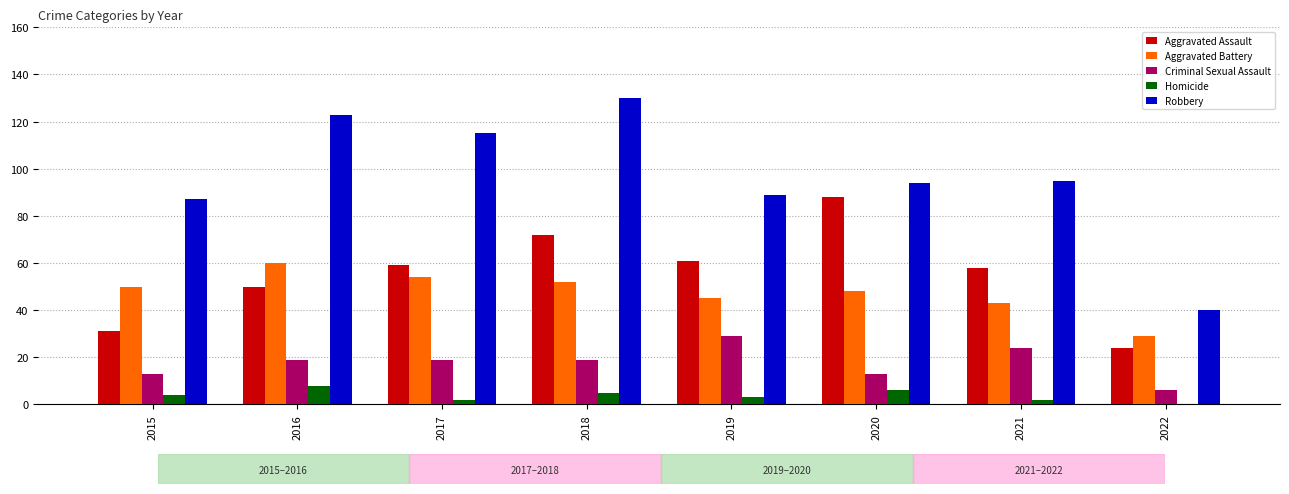

Is it true that Criminal Sexual Assault equals 13 at 2015?

True